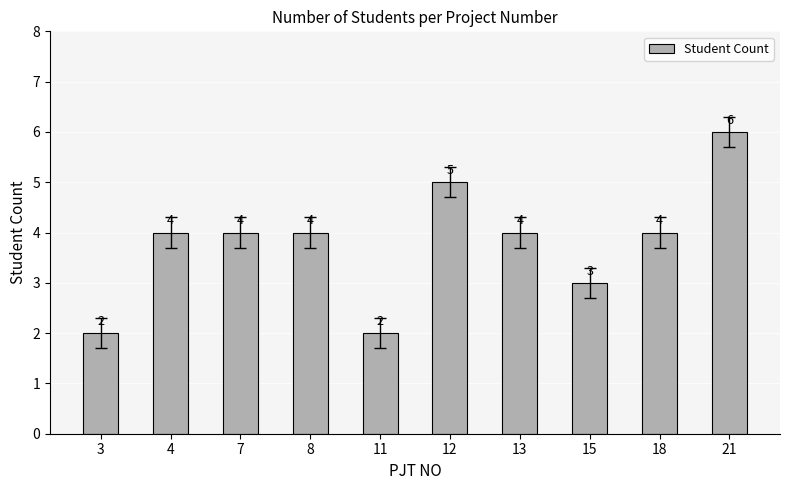

What is the average value?

4